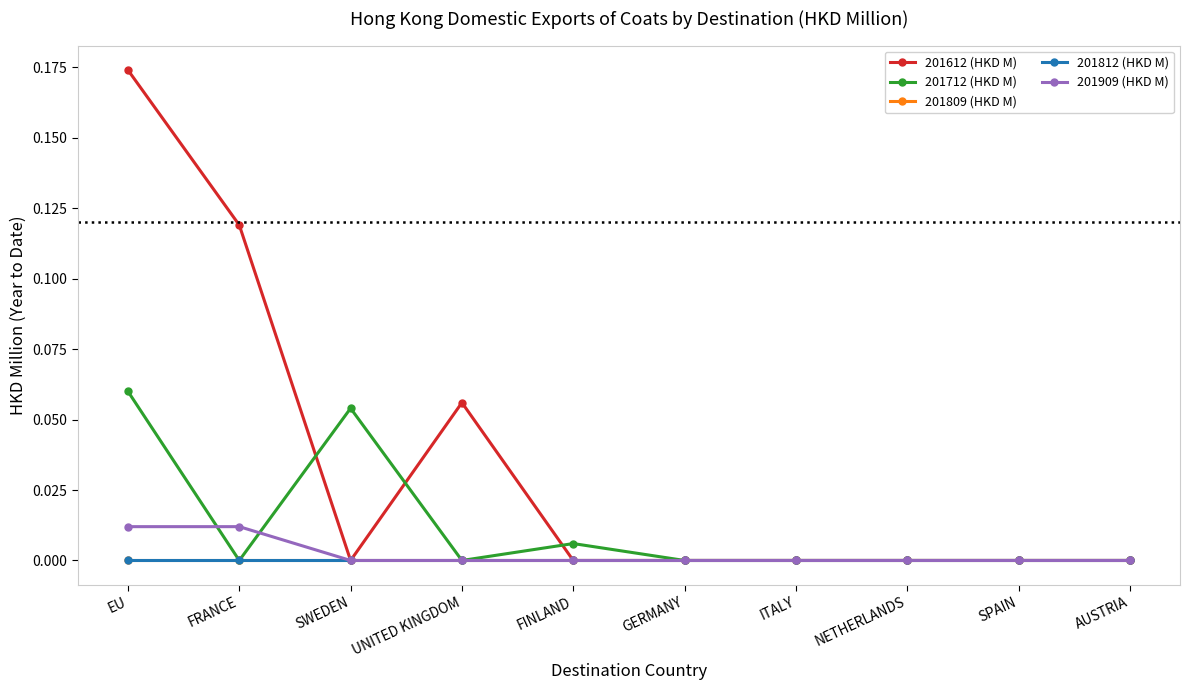

Which category has the lowest value in the 201809 (HKD M) series?

EU